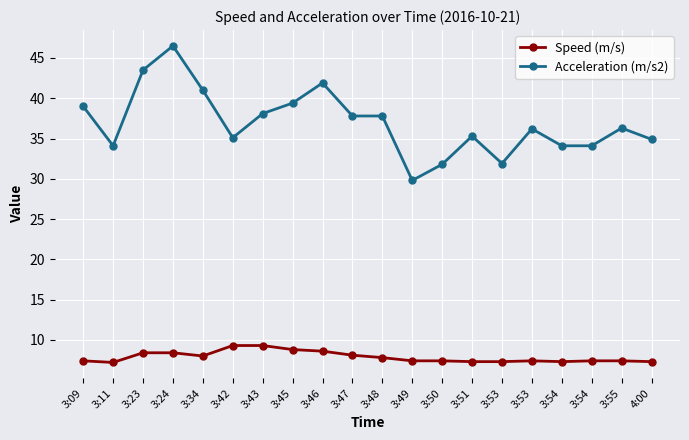

Is this an area chart (filled region under the line)?

No